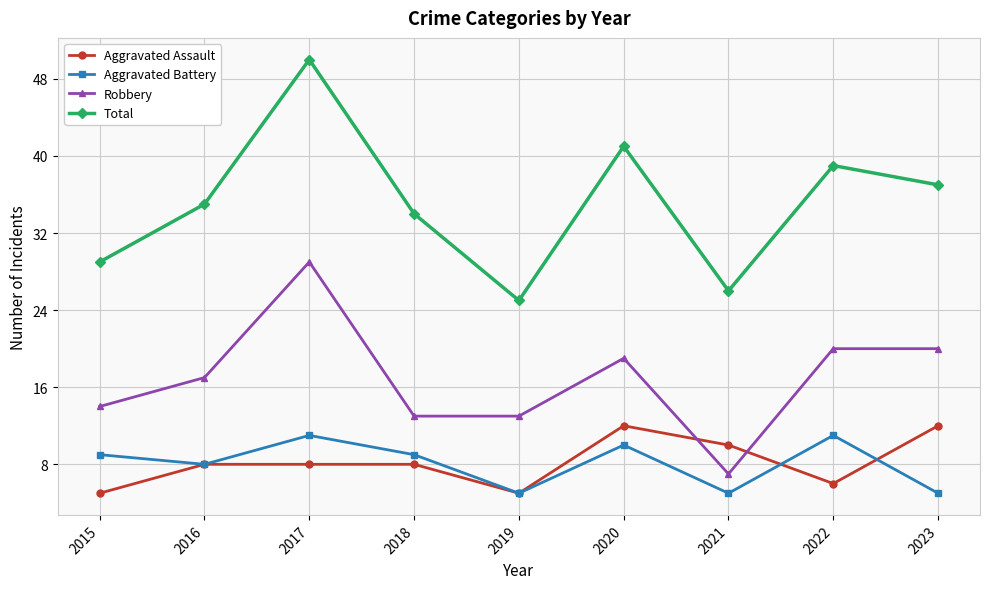

The value of Aggravated Assault at 2019 is 5. True or false?

True